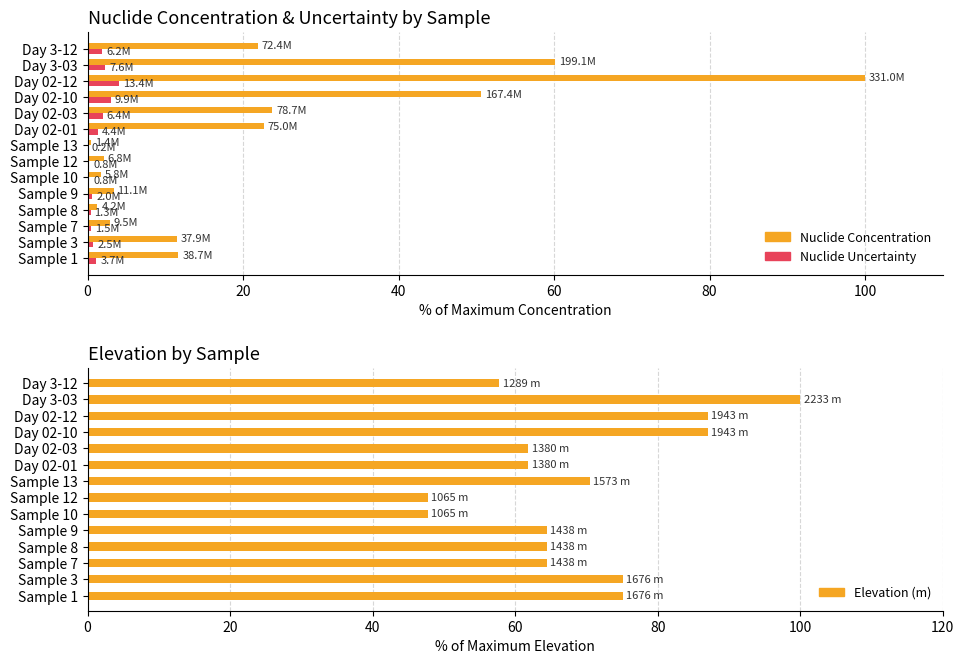

The Nuclide Concentration series shows 2.8 at Sample 10. True or false?

False